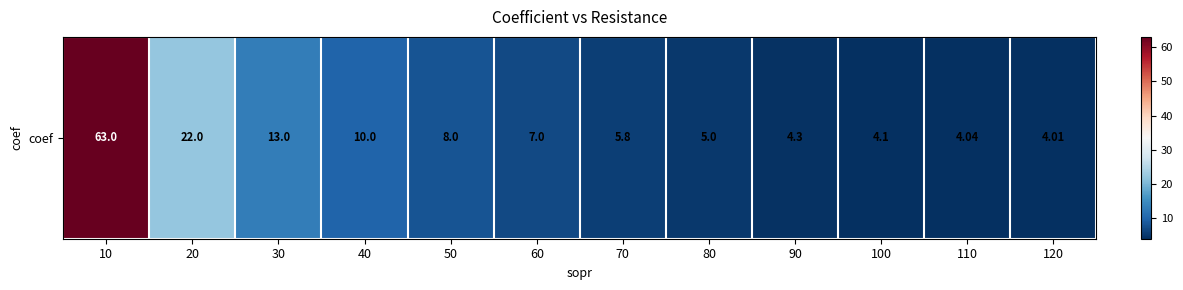

Reading left to right, extract all data points from this chart.

10=63.0	20=22.0	30=13.0	40=10.0	50=8.0	60=7.0	70=5.8	80=5.0	90=4.3	100=4.1	110=4.0	120=4.0